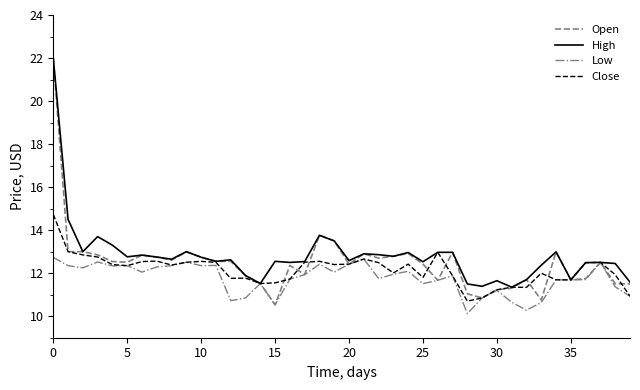

What is the maximum value for Open?

22.0